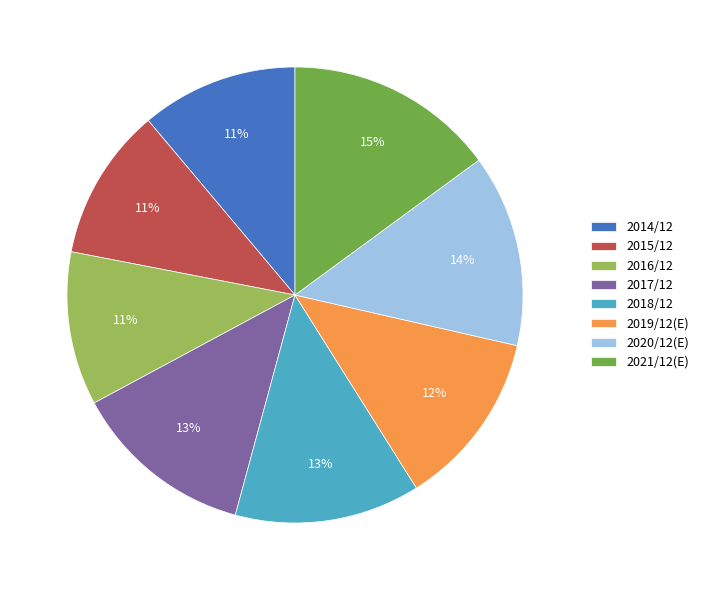

True or false: 2021/12(E) accounts for 5% of the total.

False